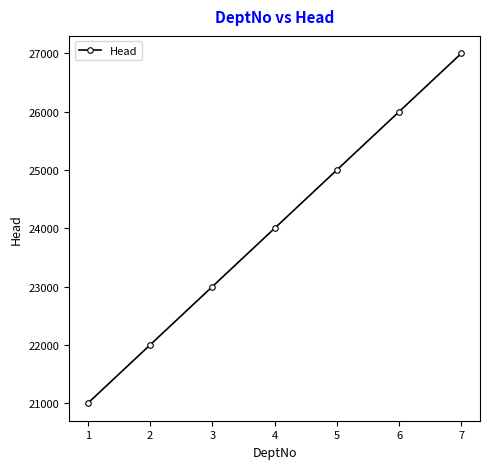

Reading left to right, what are all the values shown in this chart?

21001	22001	23001	24001	25001	26001	27001